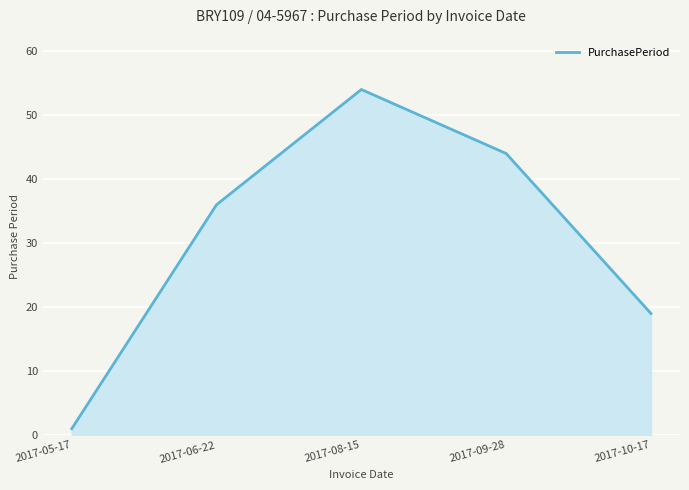

Reading left to right, extract all data points from this chart.

1	36	54	44	19